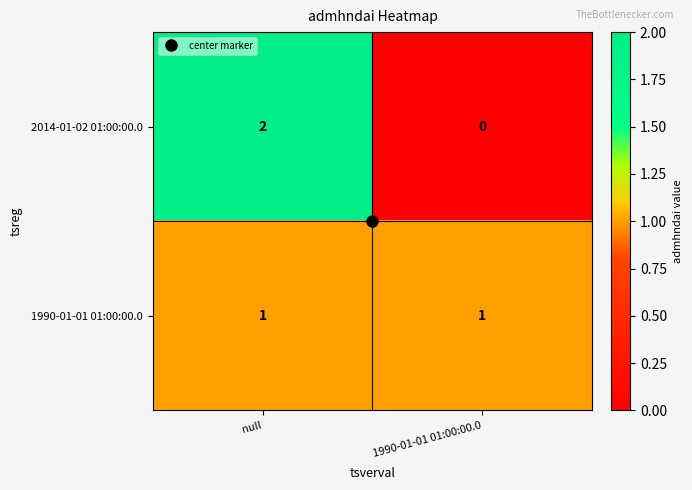

The value of 2014-01-02 01:00:00.0 at null is 1. True or false?

False